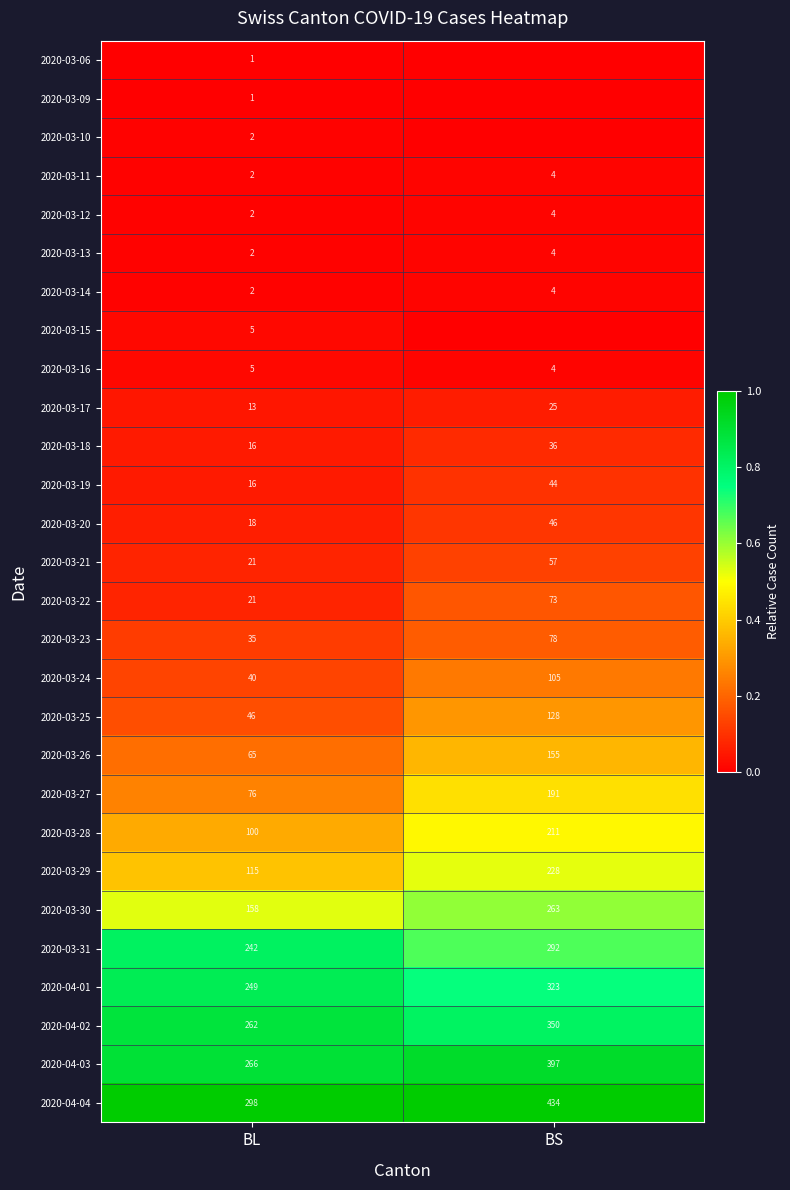

What is the spread (max minus min) of values at BL?

297